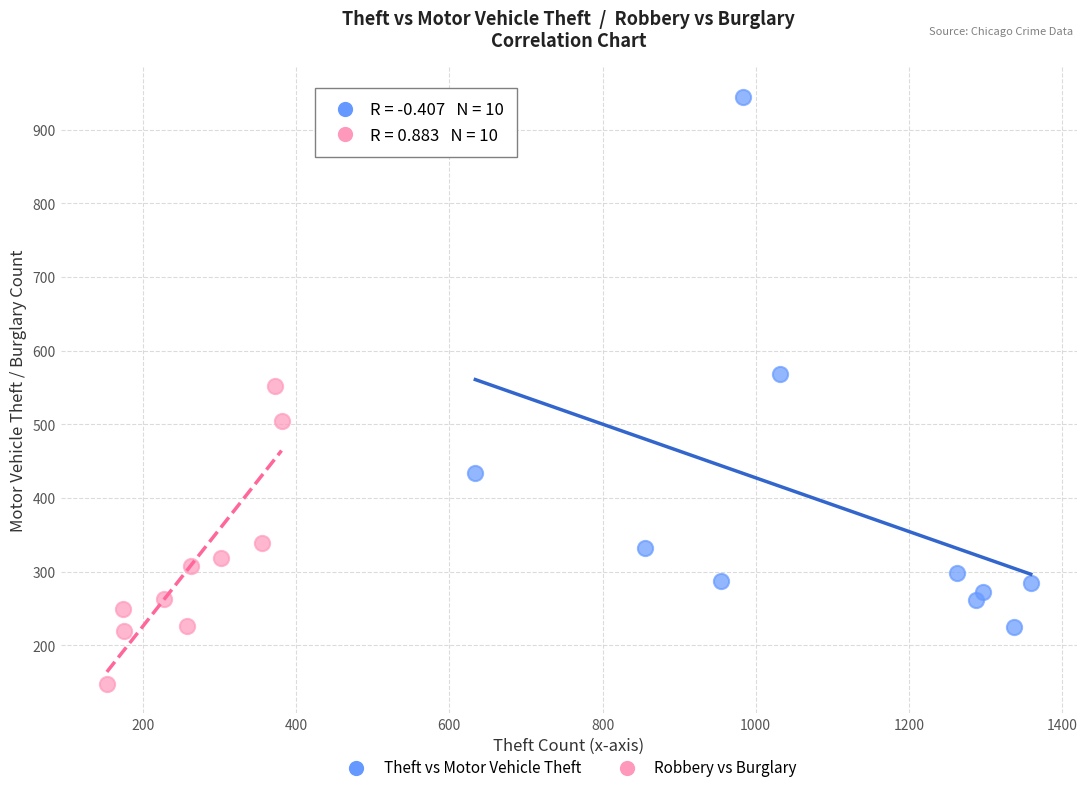

Which series has the widest spread of Y values?

Theft vs Motor Vehicle Theft